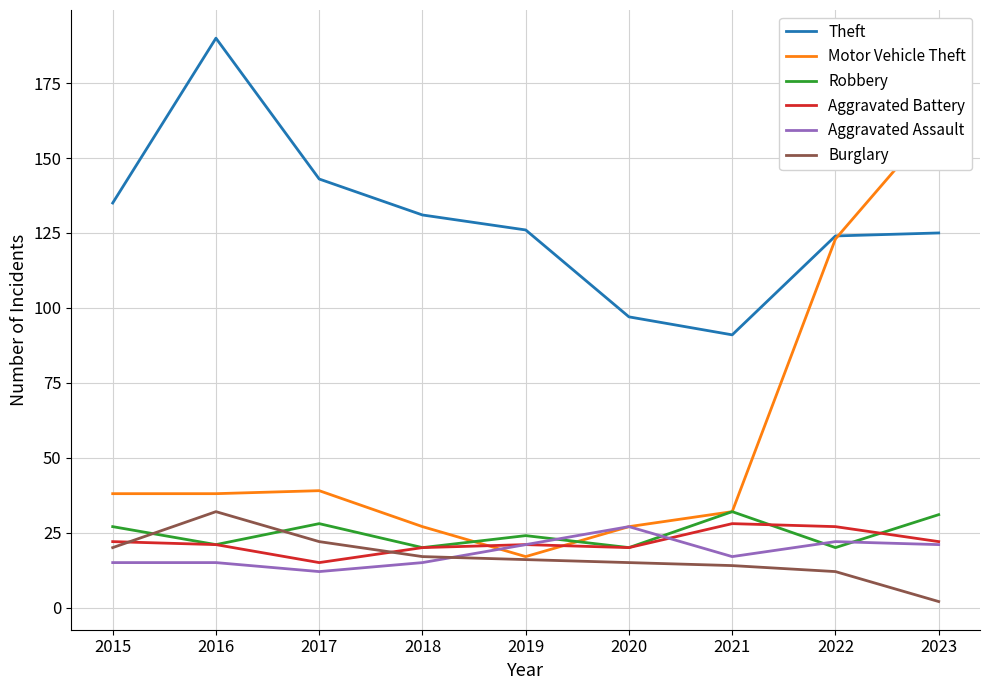

Reading left to right, what are all the values shown in this chart?

Theft: 2015=135	2016=190	2017=143	2018=131	2019=126	2020=97	2021=91	2022=124	2023=125
Motor Vehicle Theft: 2015=38	2016=38	2017=39	2018=27	2019=17	2020=27	2021=32	2022=123	2023=163
Robbery: 2015=27	2016=21	2017=28	2018=20	2019=24	2020=20	2021=32	2022=20	2023=31
Aggravated Battery: 2015=22	2016=21	2017=15	2018=20	2019=21	2020=20	2021=28	2022=27	2023=22
Aggravated Assault: 2015=15	2016=15	2017=12	2018=15	2019=21	2020=27	2021=17	2022=22	2023=21
Burglary: 2015=20	2016=32	2017=22	2018=17	2019=16	2020=15	2021=14	2022=12	2023=2